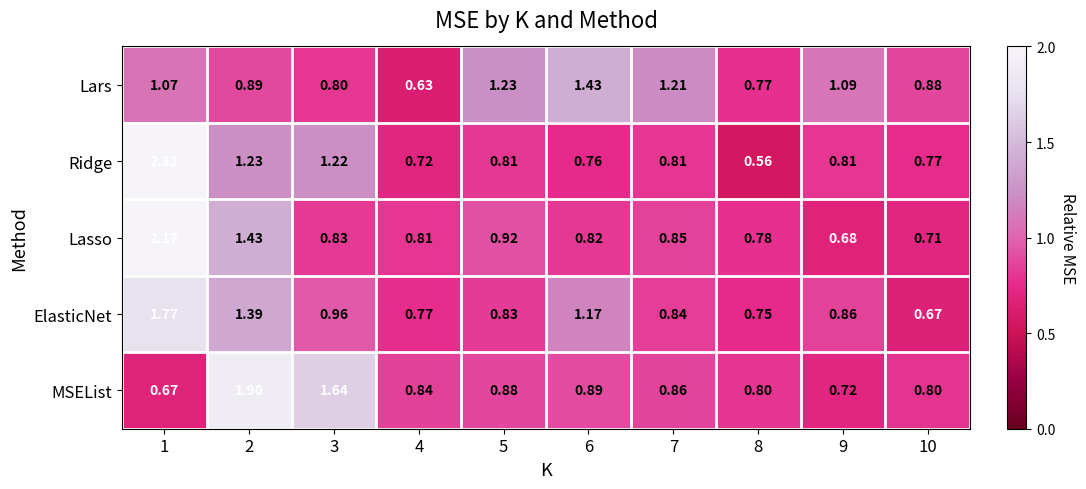

Which series has the largest range (max minus min)?

Ridge